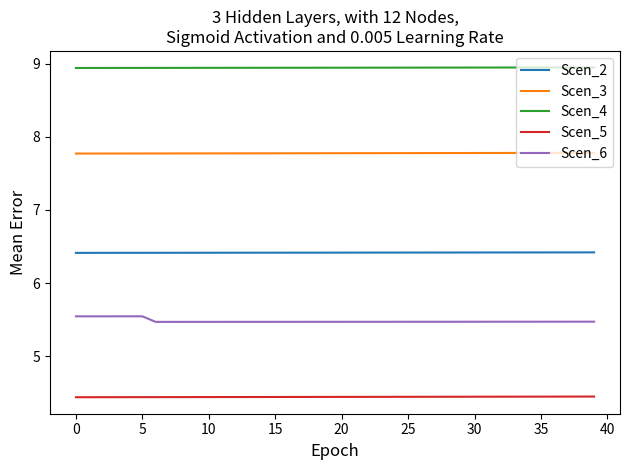

True or false: Scen_4 and Scen_6 intersect in this chart.

False